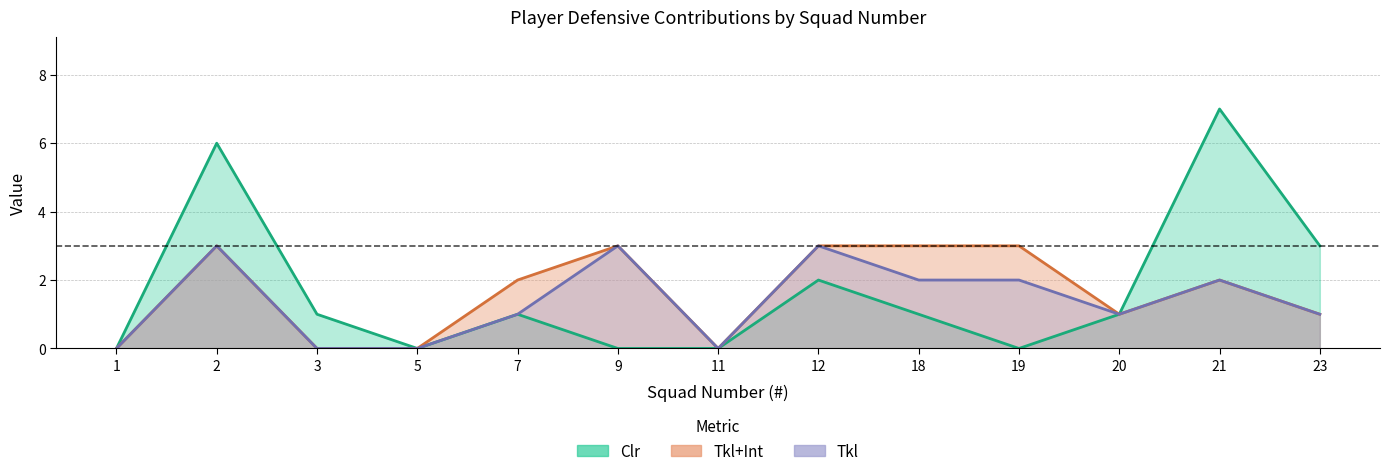

Rank the series at 7 from highest to lowest value.

Tkl+Int, Clr, Tkl